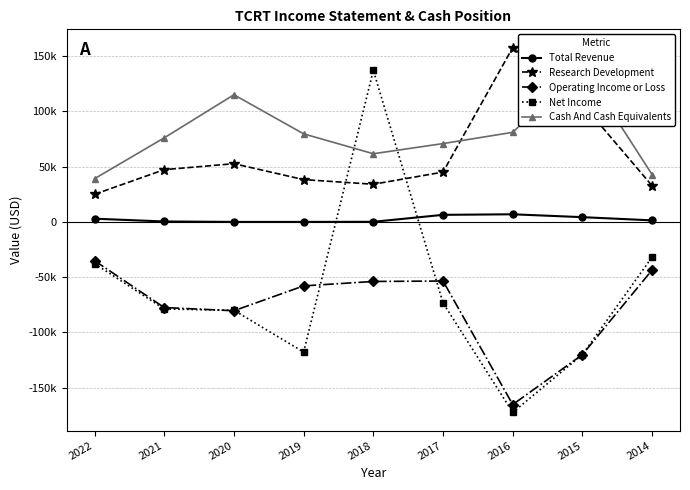

True or false: Cash And Cash Equivalents has more than 1 interior local peaks.

True